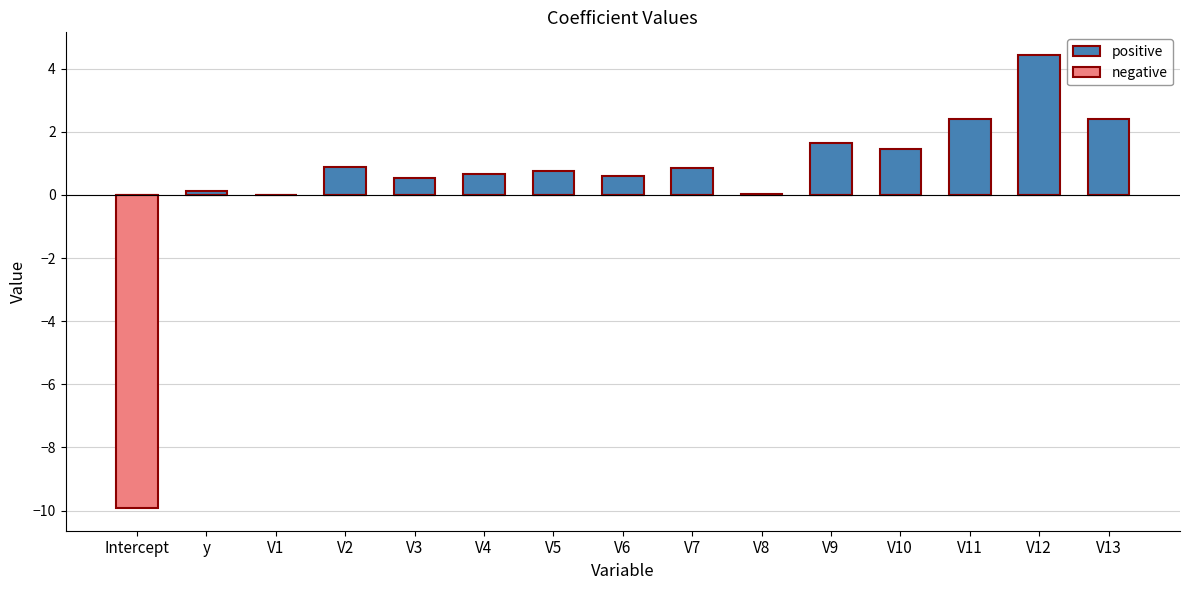

What are all the series names shown in the legend?

positive, negative